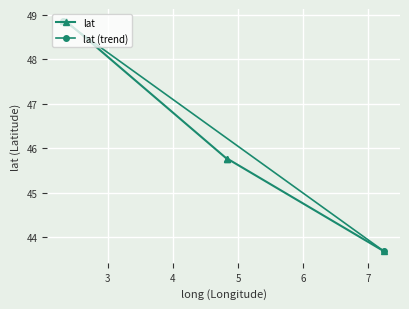

What is the maximum value for lat?

48.9